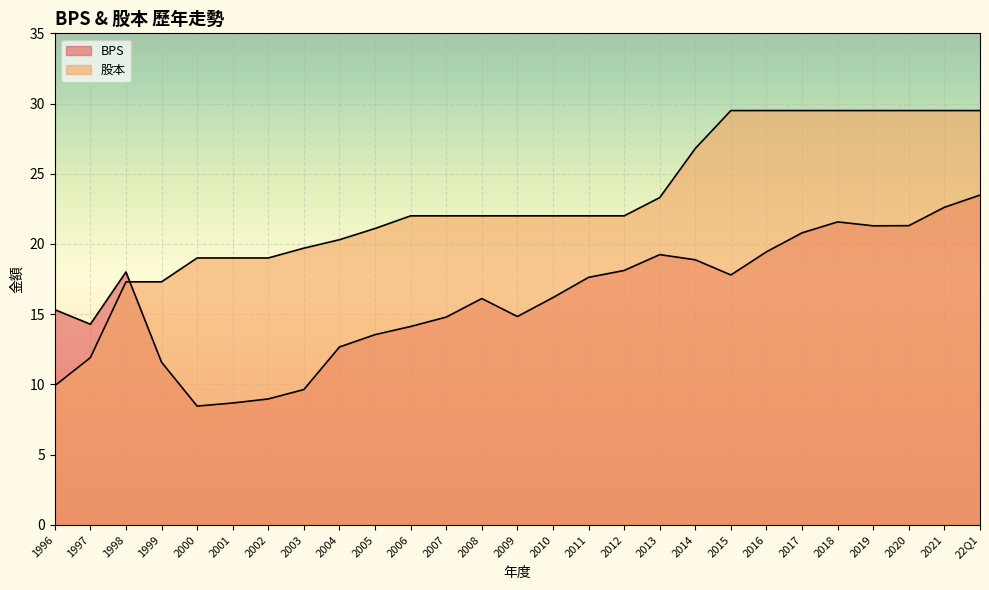

At 2001, list the series in order from largest to smallest.

股本, BPS